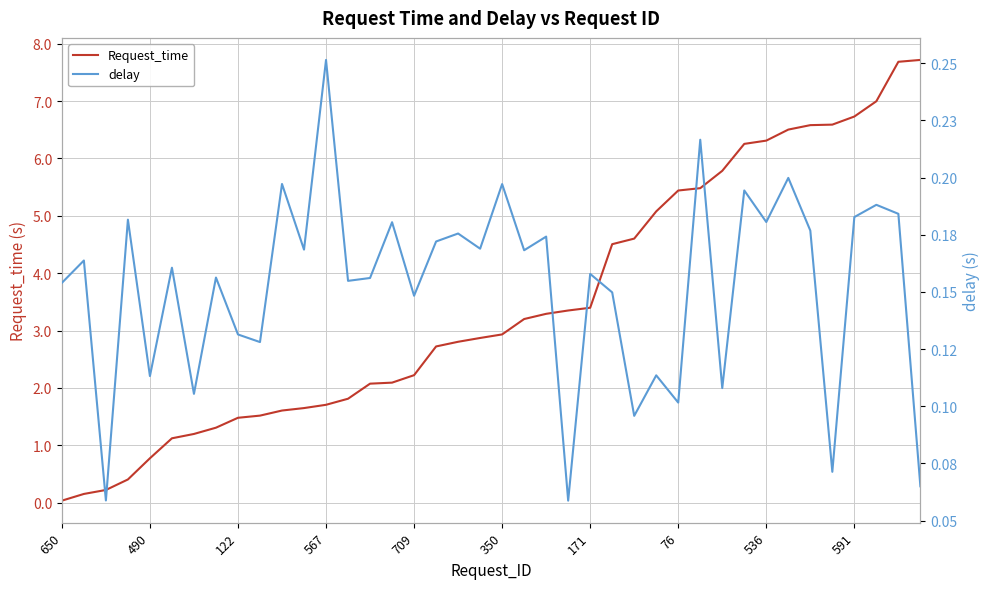

What is the maximum value for Request_time?

7.7